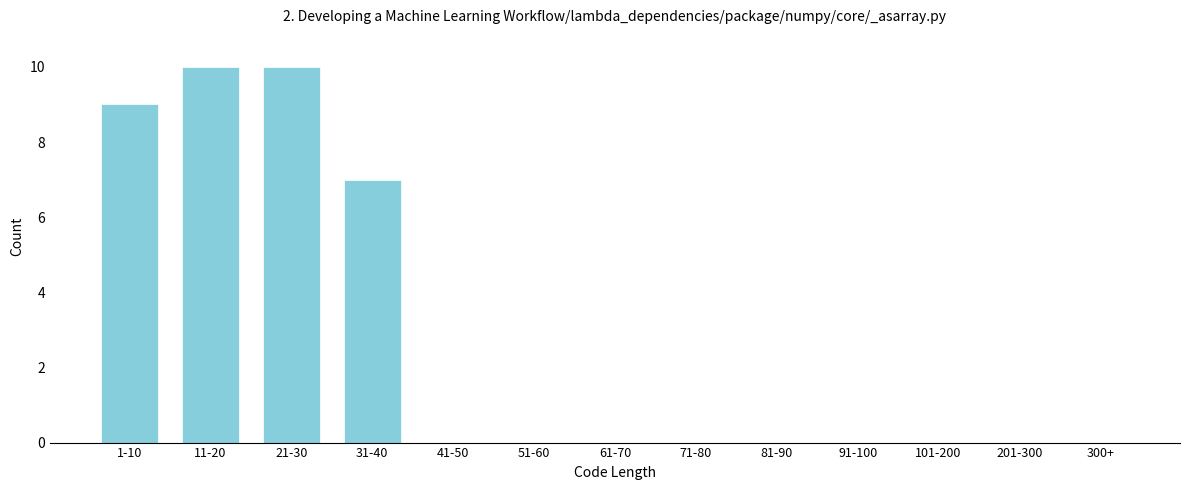

Reading right to left, extract all data points from this chart.

300+=0	201-300=0	101-200=0	91-100=0	81-90=0	71-80=0	61-70=0	51-60=0	41-50=0	31-40=7	21-30=10	11-20=10	1-10=9